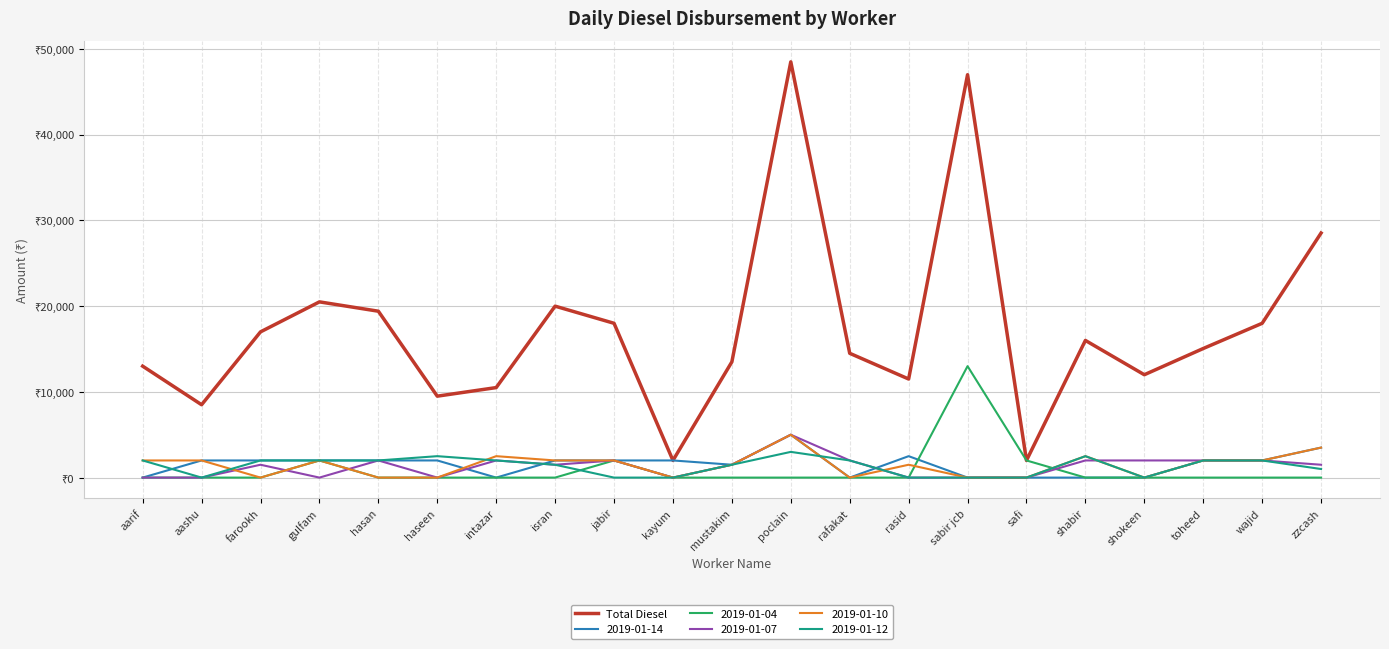

What are all the series names shown in the legend?

Total Diesel, 2019-01-14, 2019-01-04, 2019-01-07, 2019-01-10, 2019-01-12